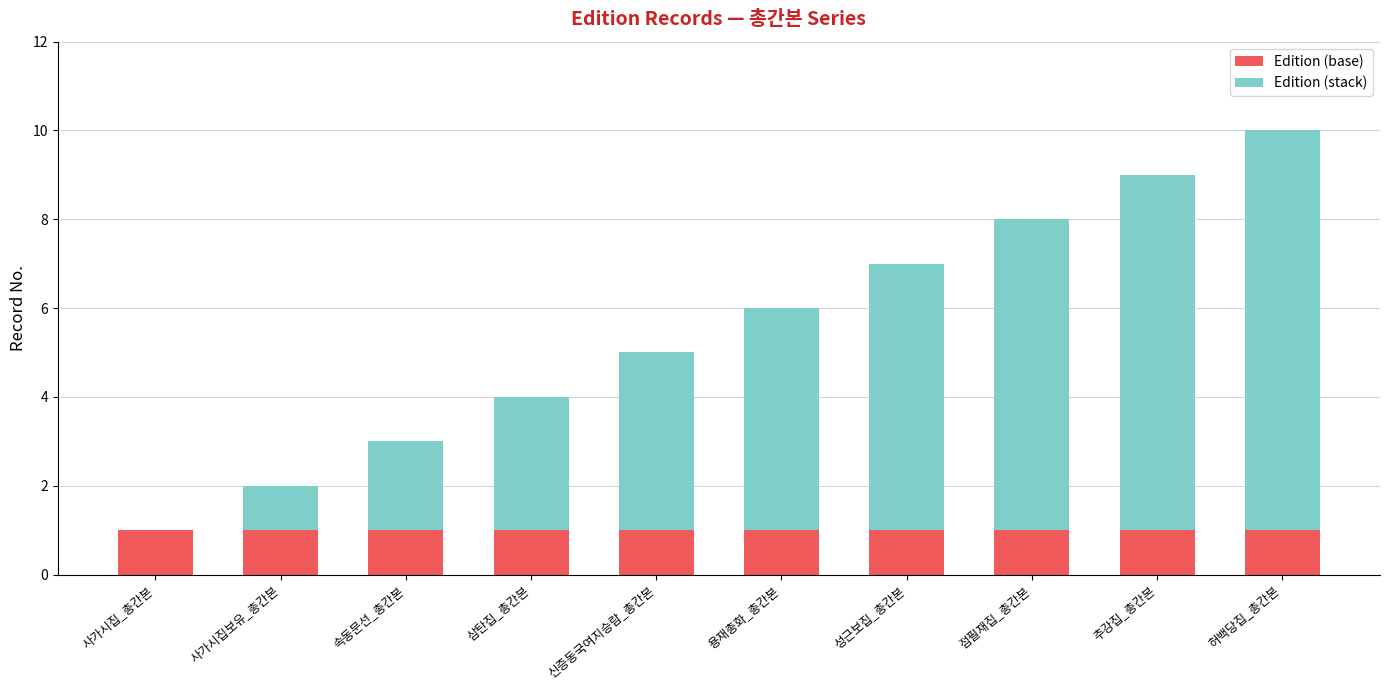

The Edition (base) series shows 1 at 속동문선_총간본. True or false?

True